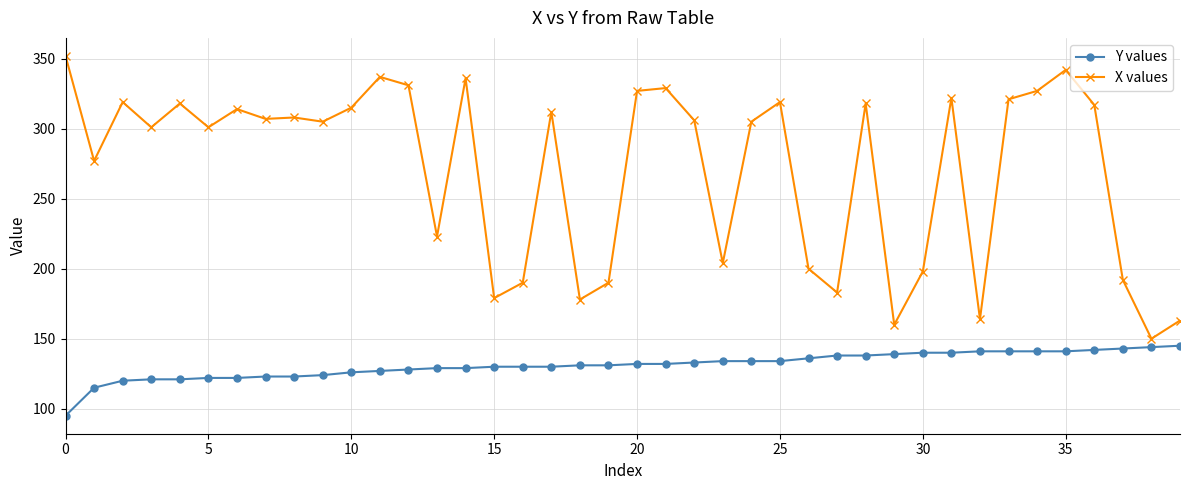

What is the smallest value displayed?

95